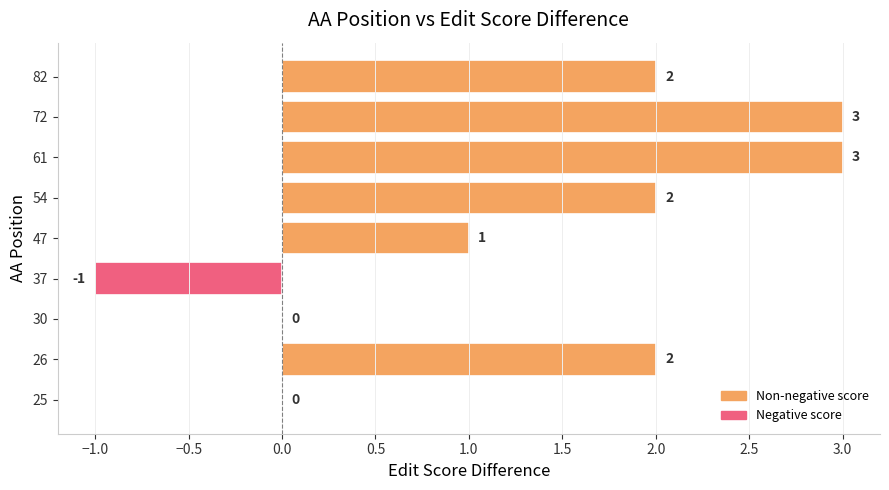

Reading top to bottom, list all the values displayed in this chart.

82=2	72=3	61=3	54=2	47=1	37=-1	30=0	26=2	25=0